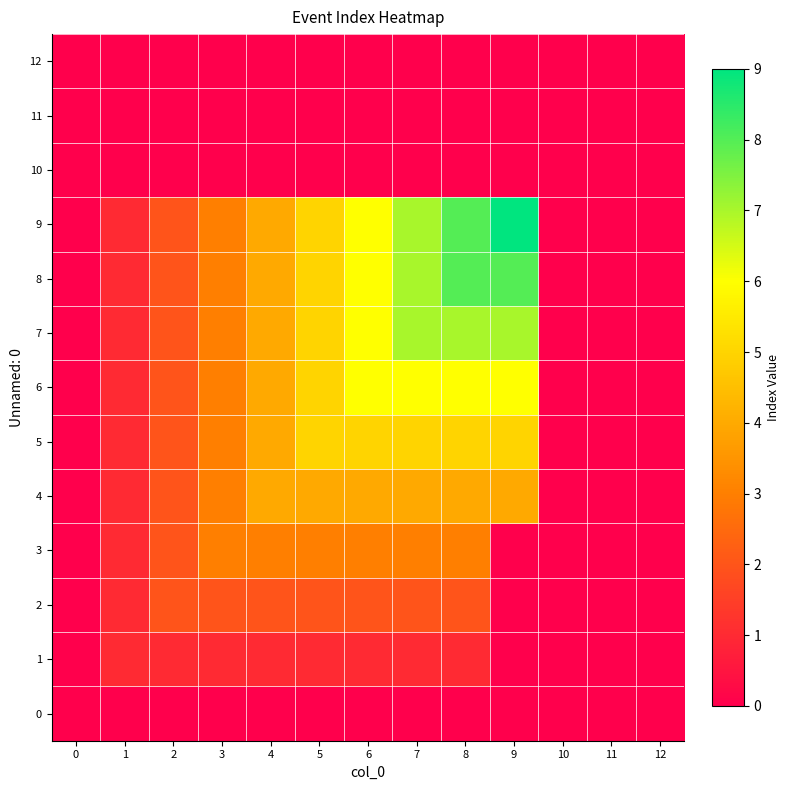

Reading left to right, what are all the values shown in this chart?

0: 0=0	1=0	2=0	3=0	4=0	5=0	6=0	7=0	8=0	9=0	10=0	11=0	12=0
1: 0=0	1=1	2=1	3=1	4=1	5=1	6=1	7=1	8=1	9=0	10=0	11=0	12=0
2: 0=0	1=1	2=2	3=2	4=2	5=2	6=2	7=2	8=2	9=0	10=0	11=0	12=0
3: 0=0	1=1	2=2	3=3	4=3	5=3	6=3	7=3	8=3	9=0	10=0	11=0	12=0
4: 0=0	1=1	2=2	3=3	4=4	5=4	6=4	7=4	8=4	9=4	10=0	11=0	12=0
5: 0=0	1=1	2=2	3=3	4=4	5=5	6=5	7=5	8=5	9=5	10=0	11=0	12=0
6: 0=0	1=1	2=2	3=3	4=4	5=5	6=6	7=6	8=6	9=6	10=0	11=0	12=0
7: 0=0	1=1	2=2	3=3	4=4	5=5	6=6	7=7	8=7	9=7	10=0	11=0	12=0
8: 0=0	1=1	2=2	3=3	4=4	5=5	6=6	7=7	8=8	9=8	10=0	11=0	12=0
9: 0=0	1=1	2=2	3=3	4=4	5=5	6=6	7=7	8=8	9=9	10=0	11=0	12=0
10: 0=0	1=0	2=0	3=0	4=0	5=0	6=0	7=0	8=0	9=0	10=0	11=0	12=0
11: 0=0	1=0	2=0	3=0	4=0	5=0	6=0	7=0	8=0	9=0	10=0	11=0	12=0
12: 0=0	1=0	2=0	3=0	4=0	5=0	6=0	7=0	8=0	9=0	10=0	11=0	12=0